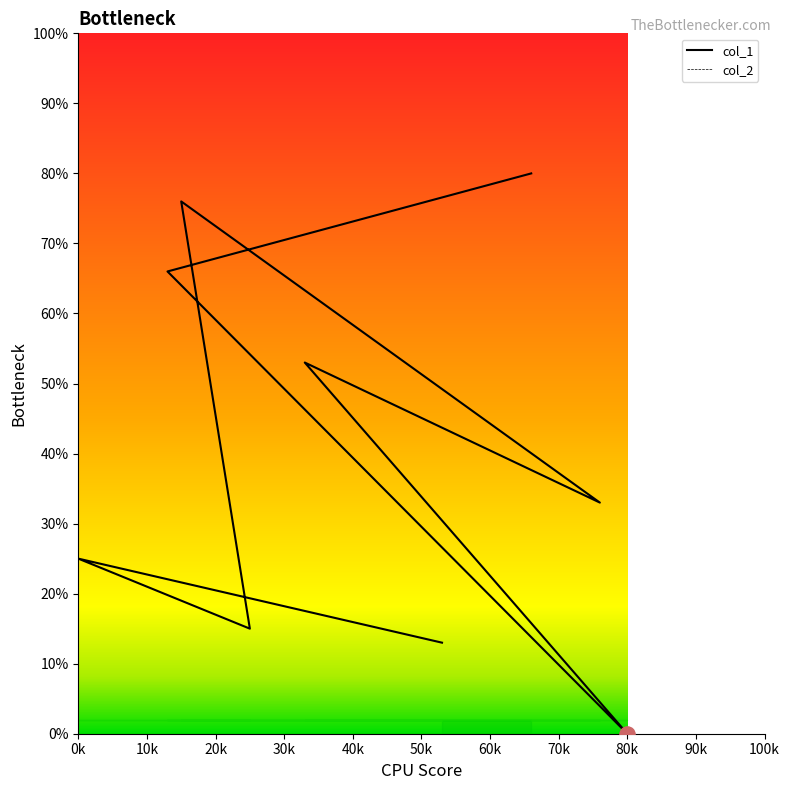

Between 15 and 80, which is larger?

15